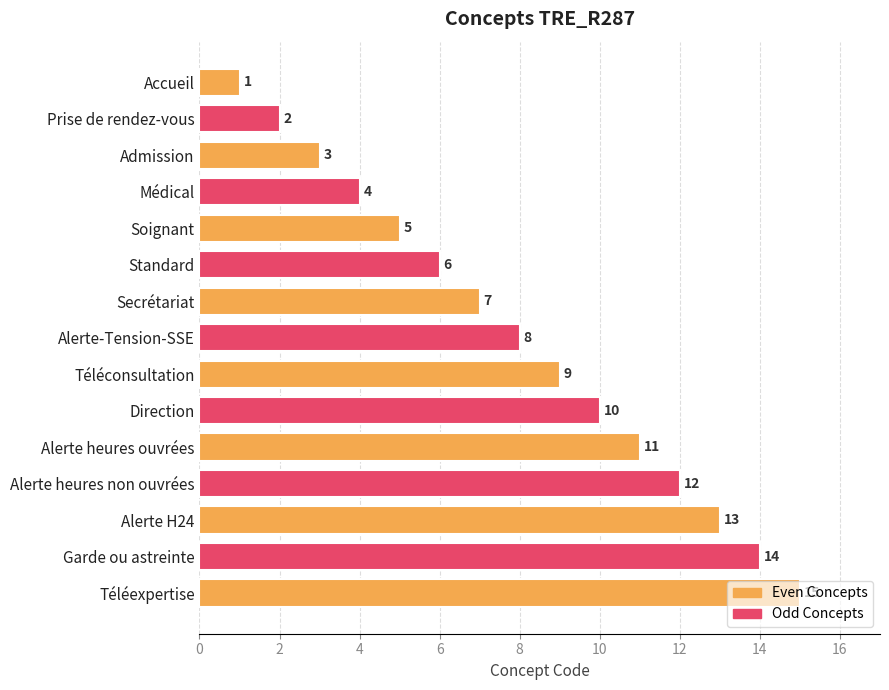

How many bars are there in total?

15